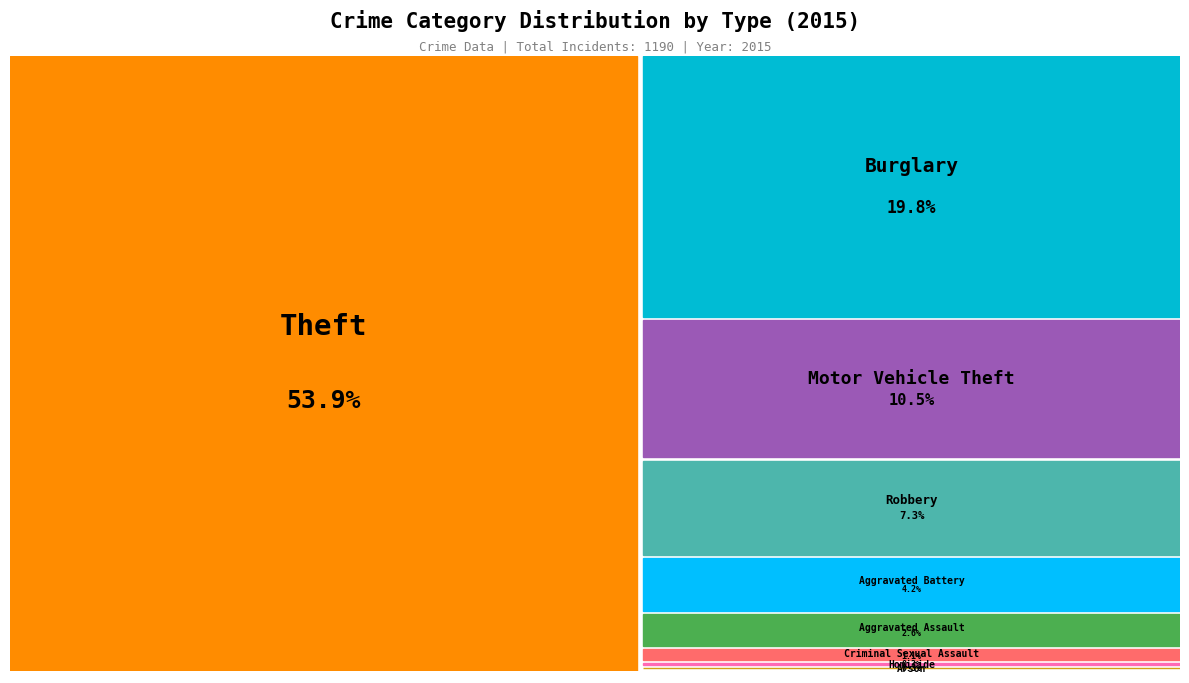

Is it true that Motor Vehicle Theft is 5% of the pie?

False